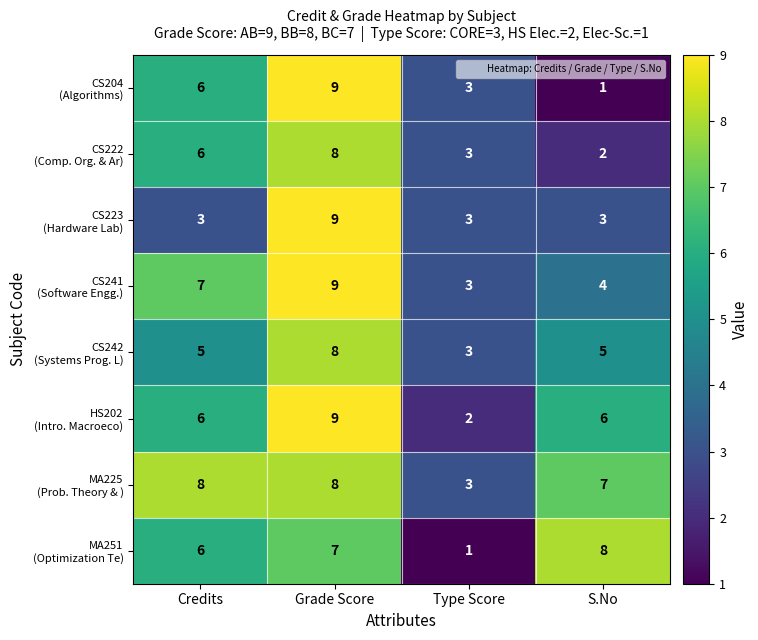

What is the maximum value shown in the chart?

9